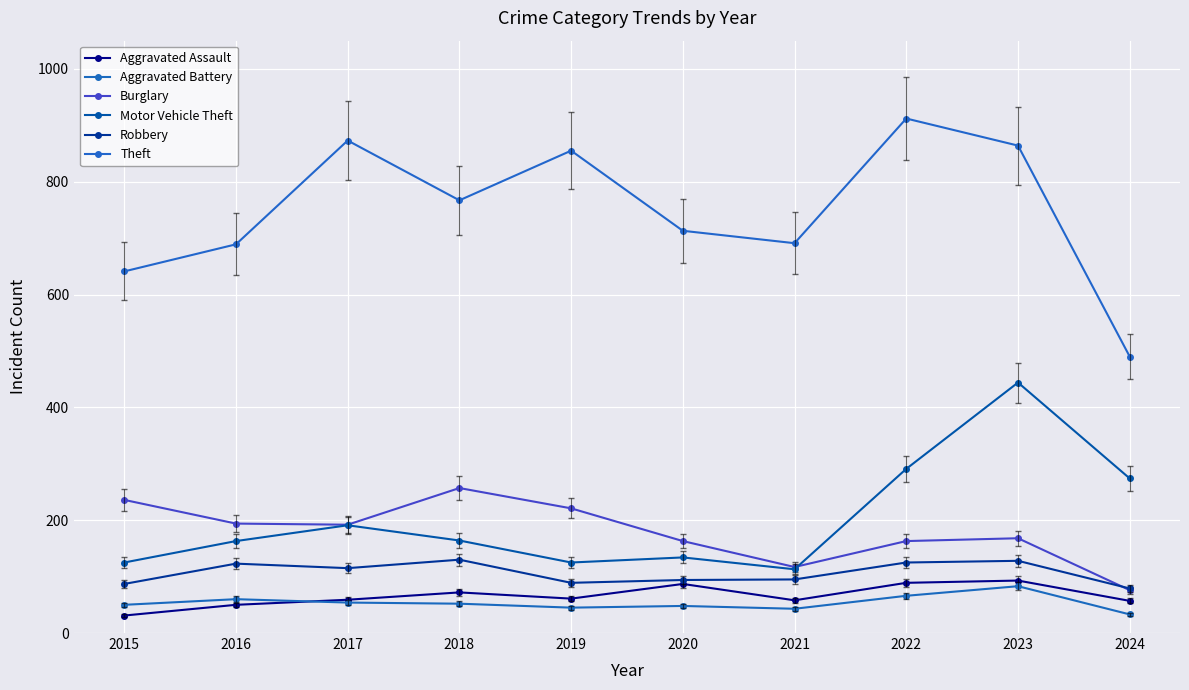

At which category is the sum across all series the highest?

2023